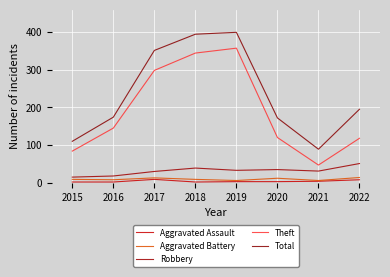

True or false: Theft and Robbery intersect in this chart.

False